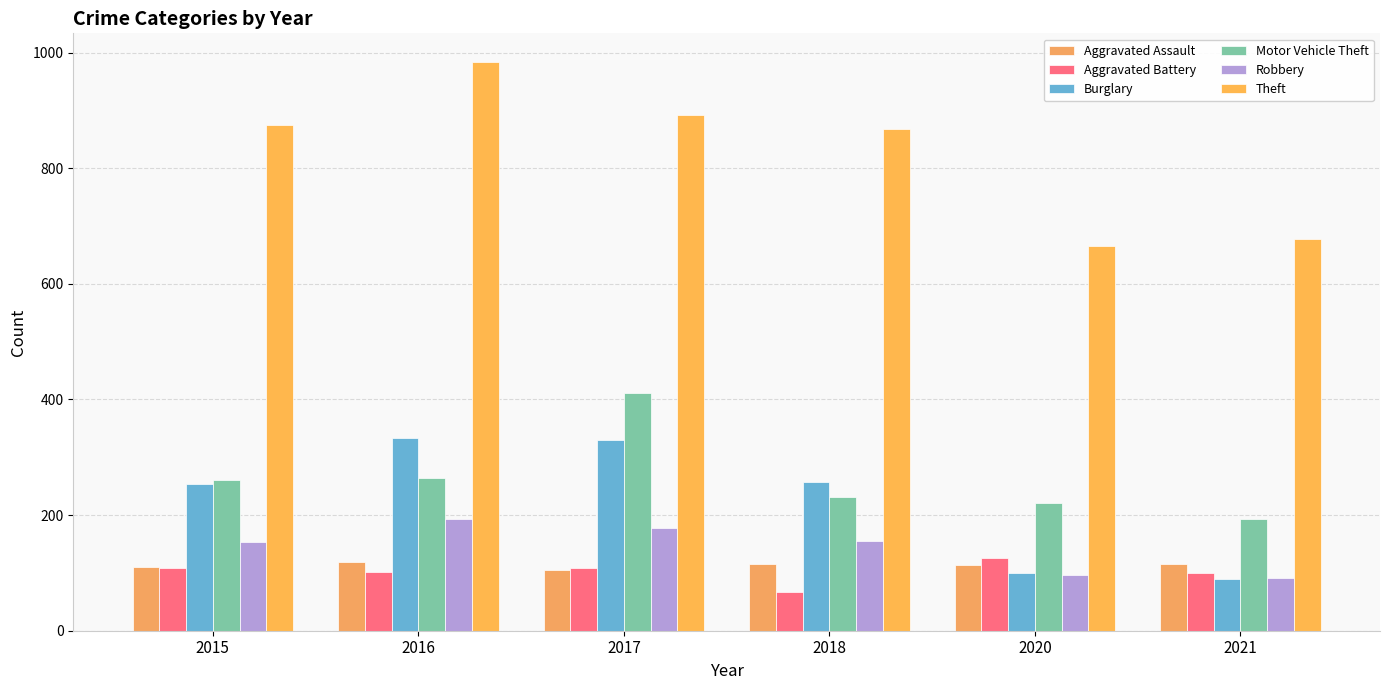

Reading left to right, extract all data points from this chart.

Aggravated Assault: 2015=110	2016=118	2017=105	2018=115	2020=113	2021=115
Aggravated Battery: 2015=108	2016=102	2017=108	2018=67	2020=125	2021=100
Burglary: 2015=254	2016=333	2017=329	2018=257	2020=100	2021=90
Motor Vehicle Theft: 2015=261	2016=265	2017=411	2018=231	2020=221	2021=193
Robbery: 2015=154	2016=194	2017=178	2018=155	2020=97	2021=91
Theft: 2015=874	2016=984	2017=892	2018=868	2020=666	2021=678